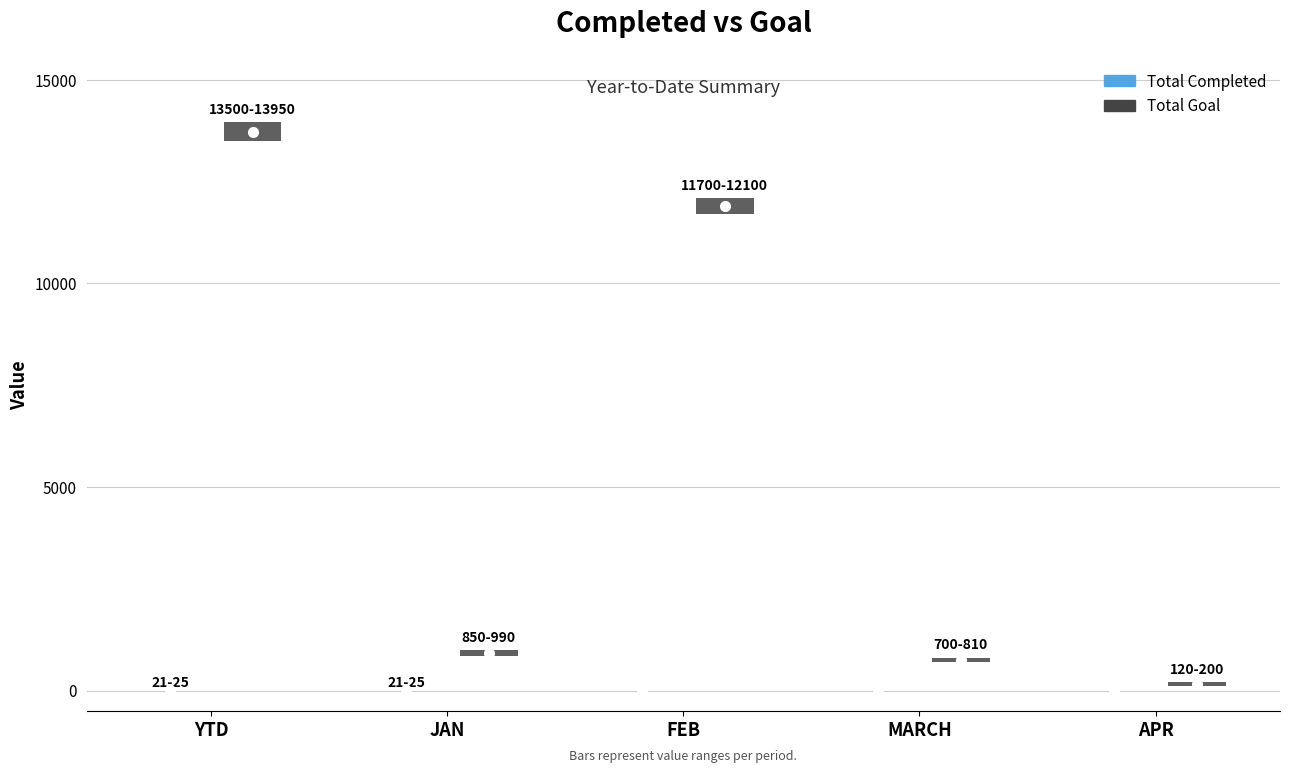

How many Total Completed values are between 0 and 23?

5